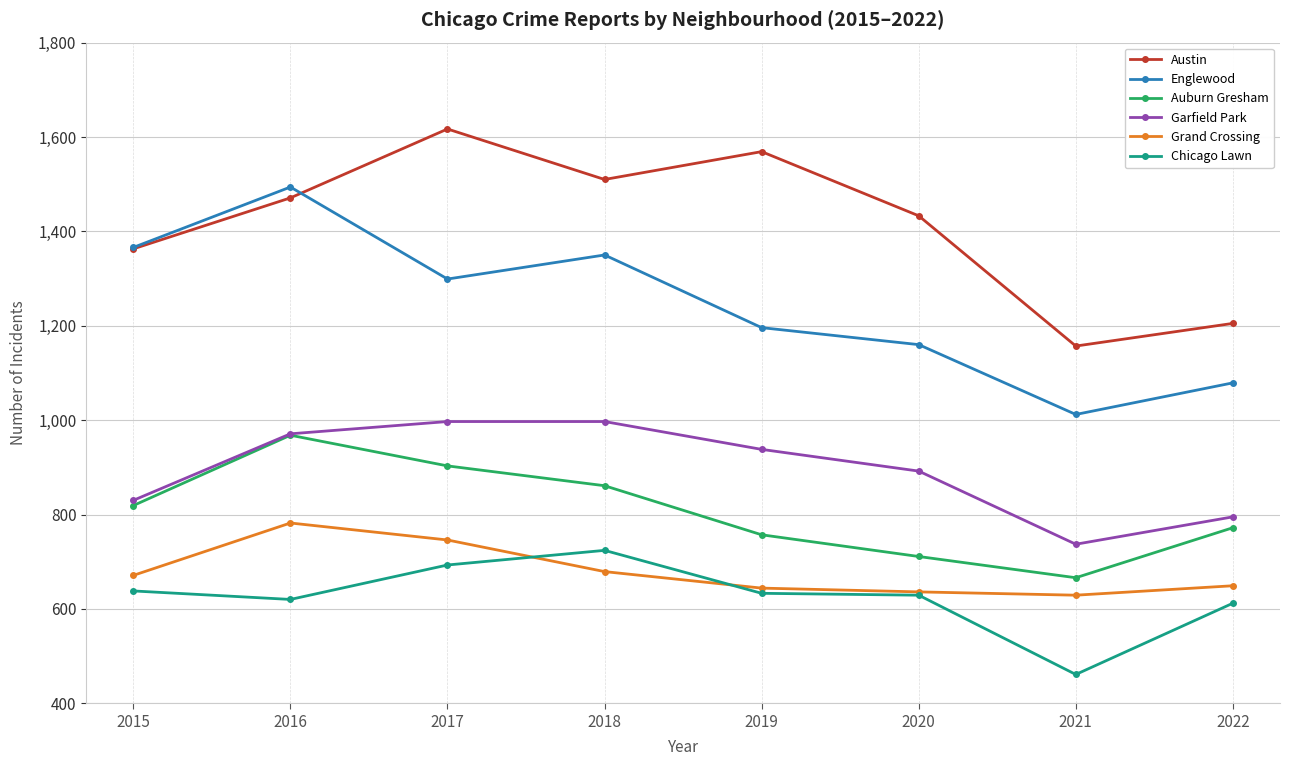

True or false: Englewood has a value of 1366 at 2015.

True